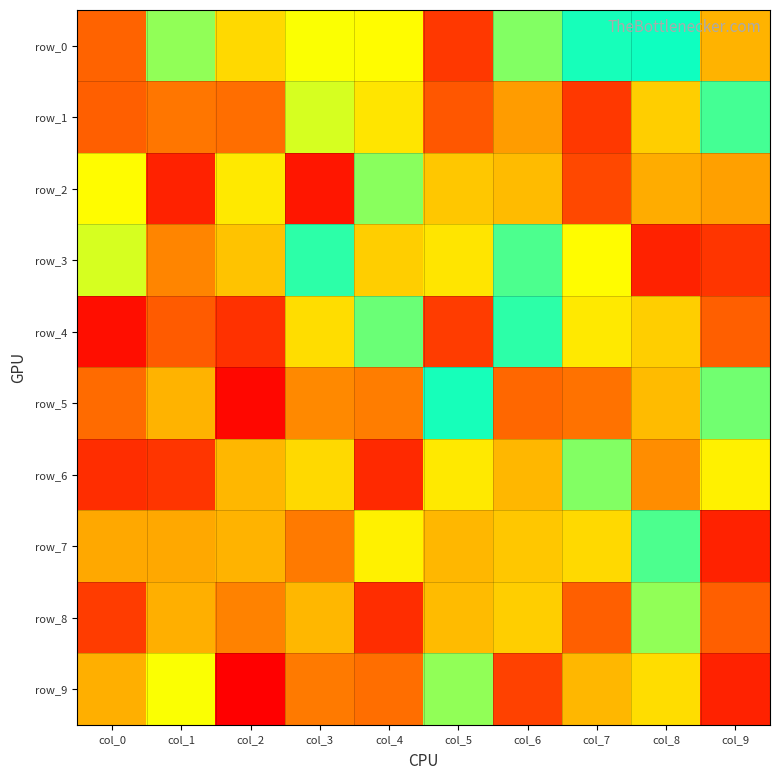

Which series has the largest total across all categories?

row_0